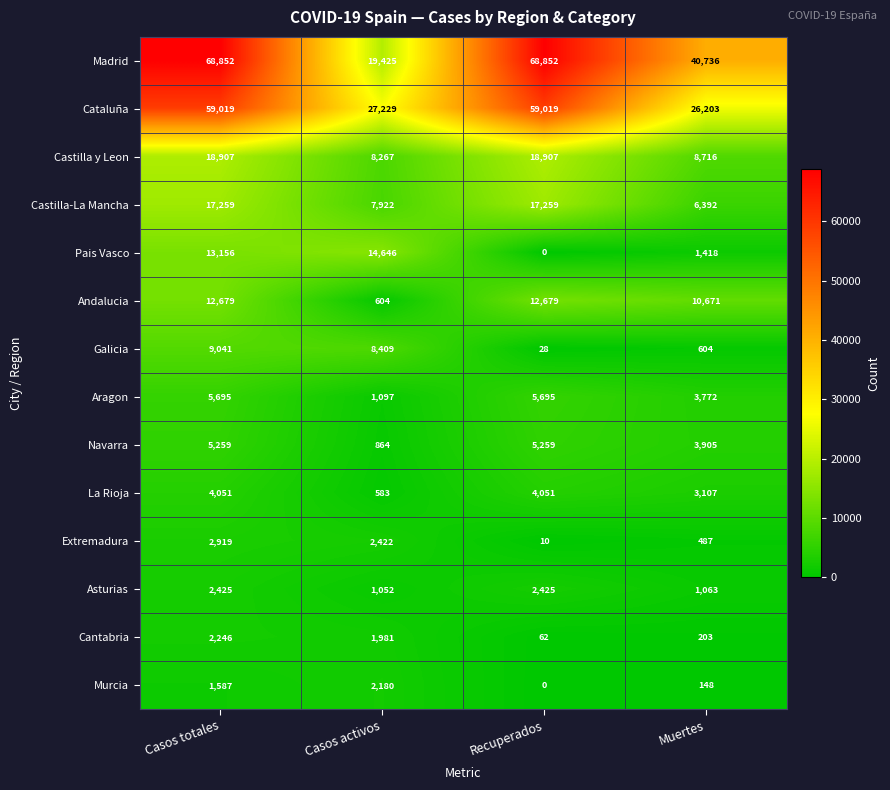

Where is Andalucia nearest to the value 6641?

Muertes